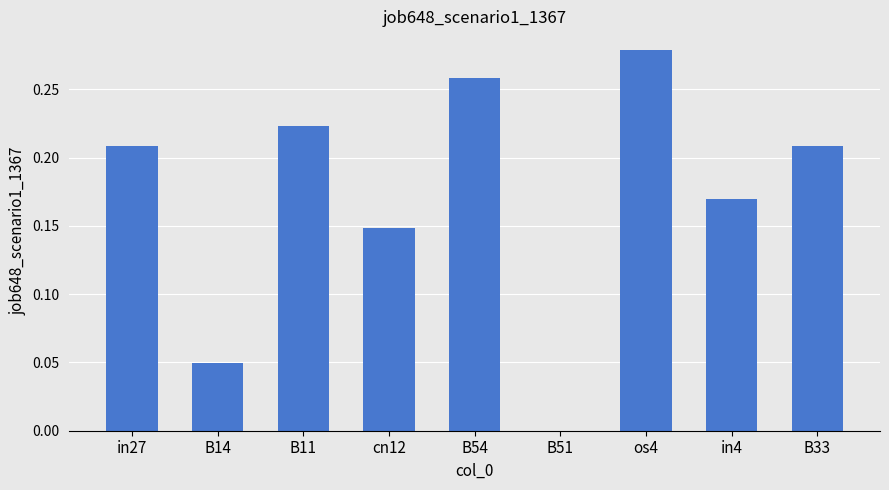

Which has a higher value, B33 or B14?

B33